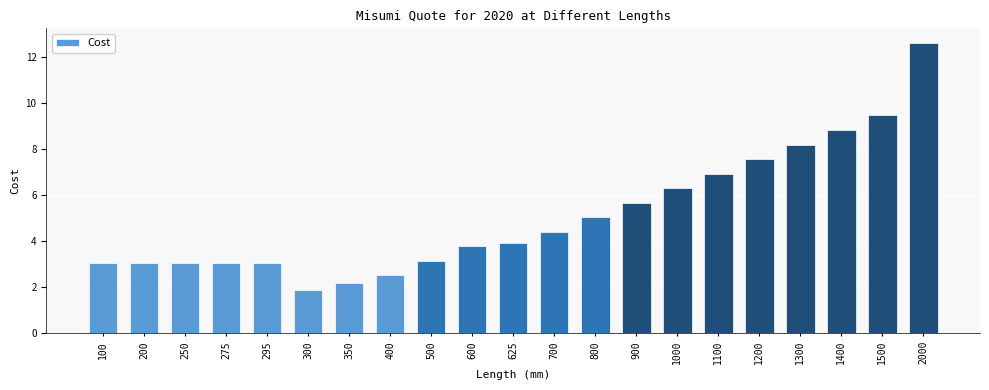

What is the maximum value shown in the chart?

12.6